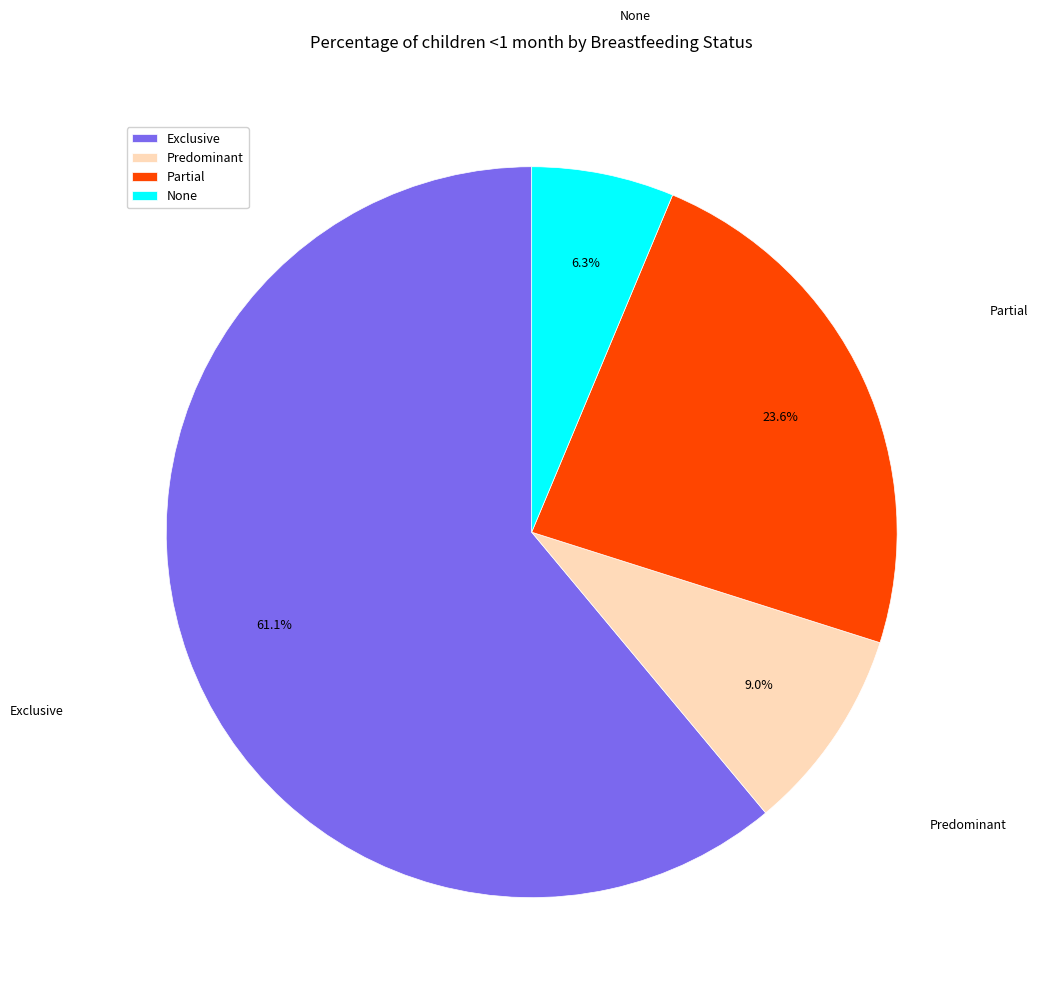

To the nearest percent, what portion does Predominant represent?

9%